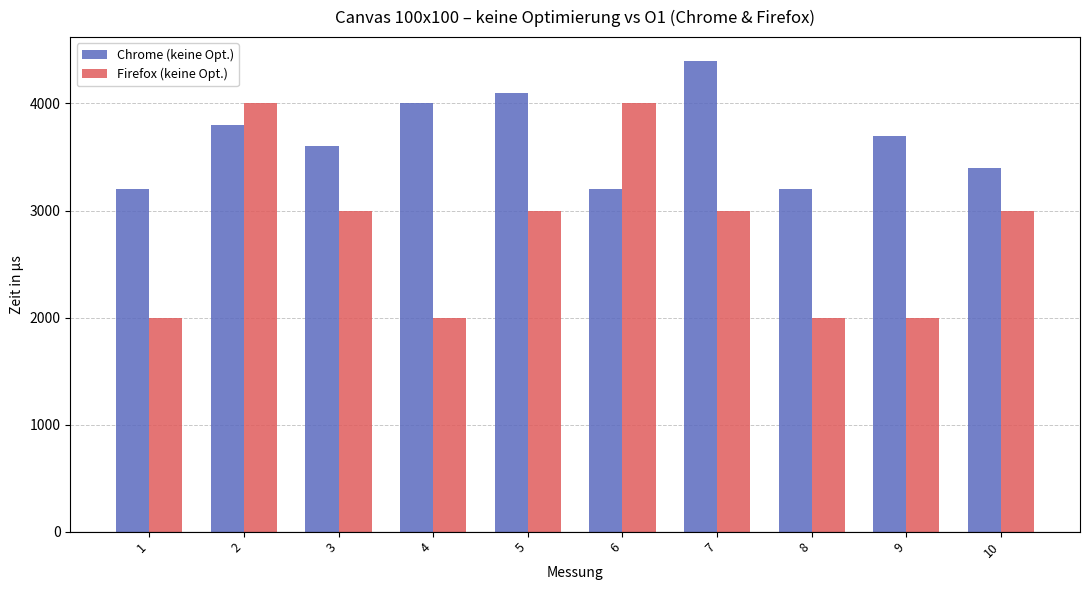

At how many categories does at least one series exceed 3670?

6